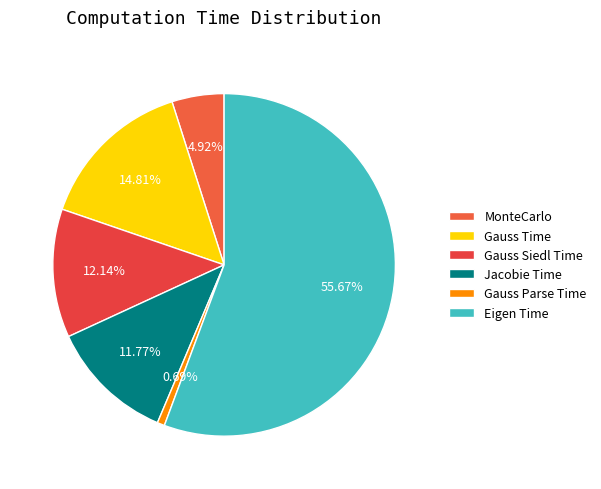

To the nearest percent, what is the difference between the largest and smallest slice percentages?

55%